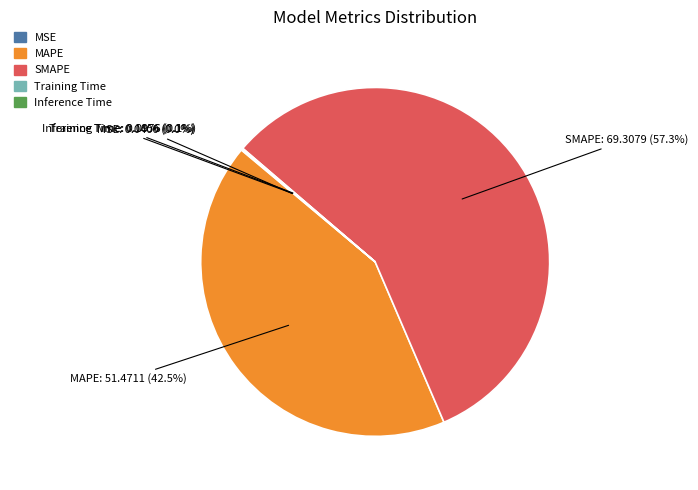

To the nearest percent, what is the combined percentage of MAPE and SMAPE?

100%